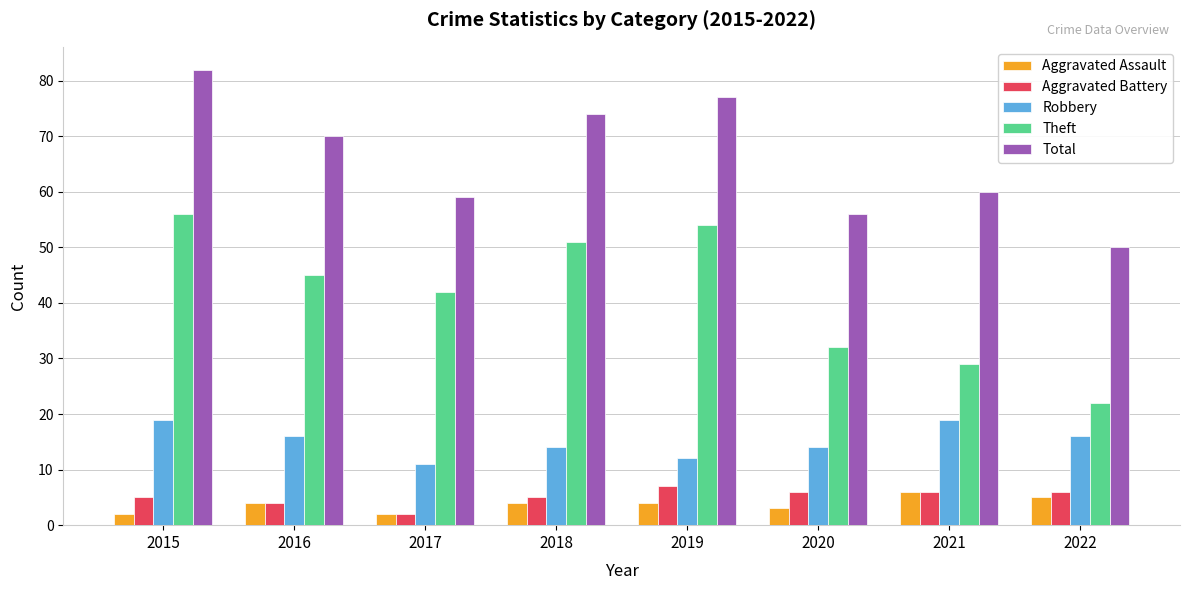

How many distinct data groups are displayed?

5